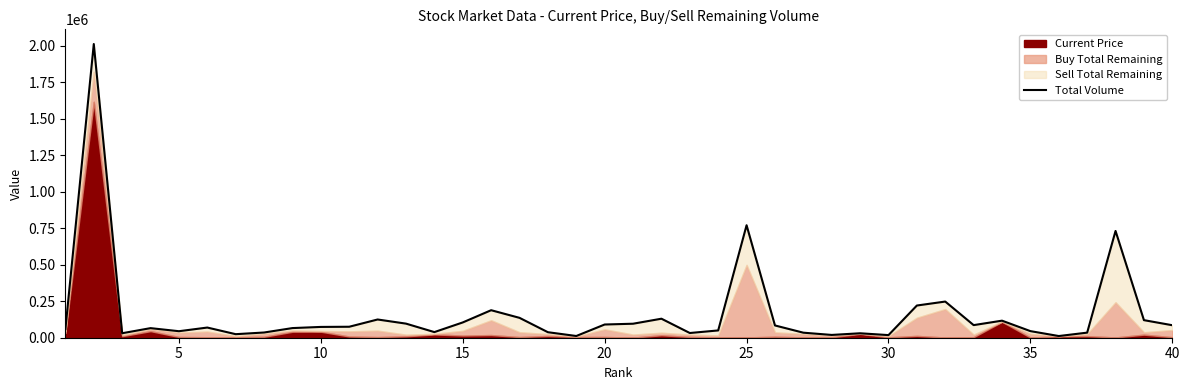

Reading left to right, transcribe all the data shown in this chart.

60087	2010779	30746	65650	44574	69643	24230	35726	66017	73931	75138	124822	96528	38534	104675	188378	136106	37716	11787	90508	95838	130199	32228	49901	770134	84014	34489	19116	30435	17917	220439	247611	86295	116775	45151	11576	34807	730997	120311	85507